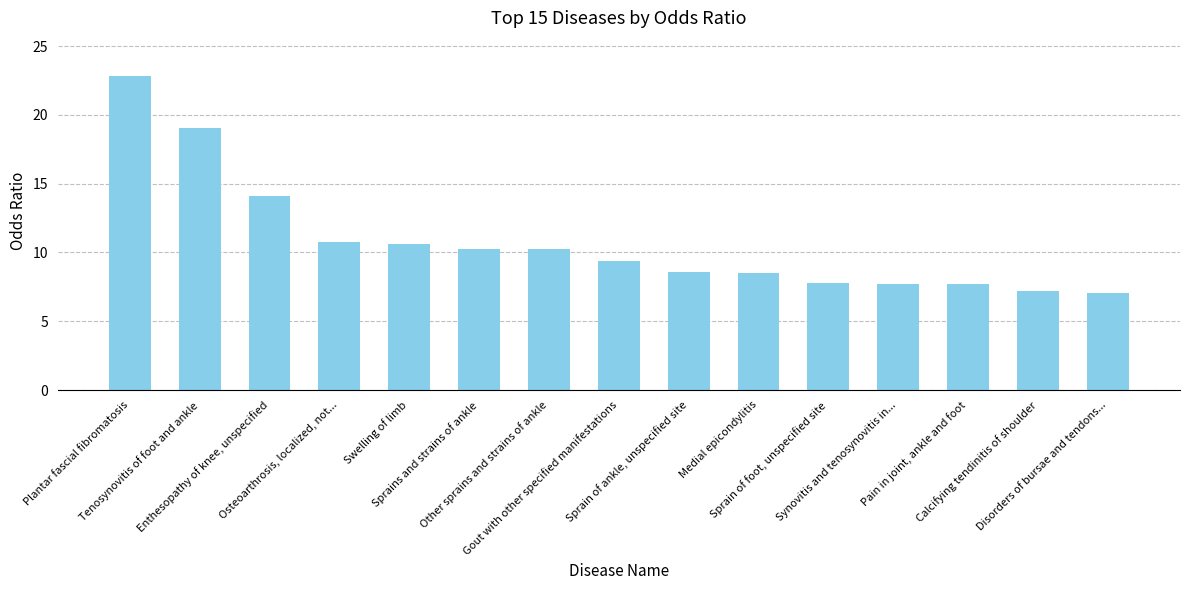

Where is the data nearest to the value 14?

Enthesopathy of knee, unspecified